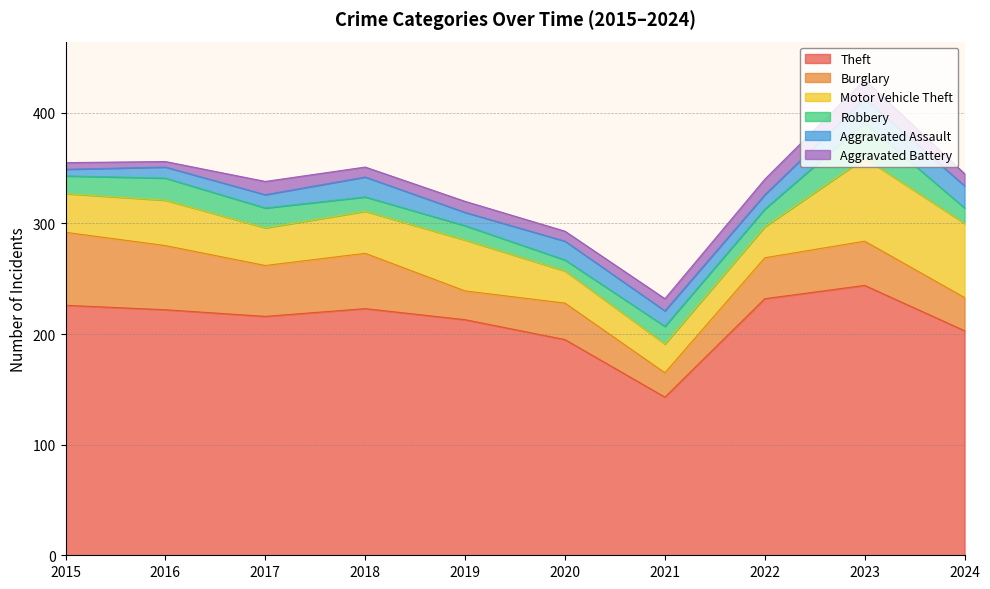

Reading left to right, extract all data points from this chart.

Theft: 226	222	216	223	213	195	143	232	244	203
Burglary: 66	58	46	50	26	33	22	37	40	30
Motor Vehicle Theft: 35	41	34	38	46	29	26	28	75	67
Robbery: 16	20	18	13	13	10	16	16	32	14
Aggravated Assault: 6	10	12	18	12	17	14	13	22	20
Aggravated Battery: 6	5	12	9	10	9	11	14	17	11